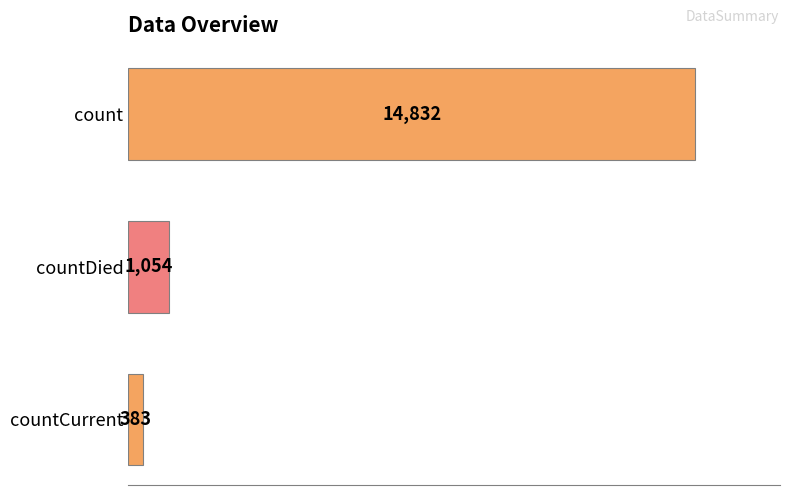

At which label is the value closest to 7607?

countDied